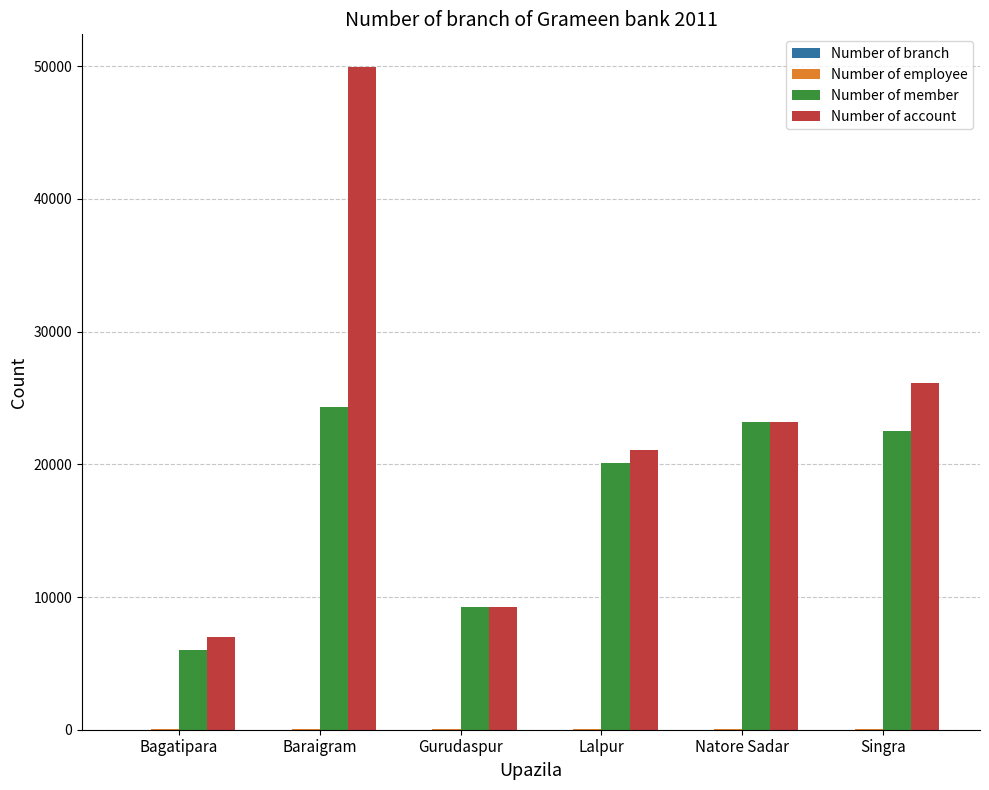

What is the average value of the Number of account series?

22756